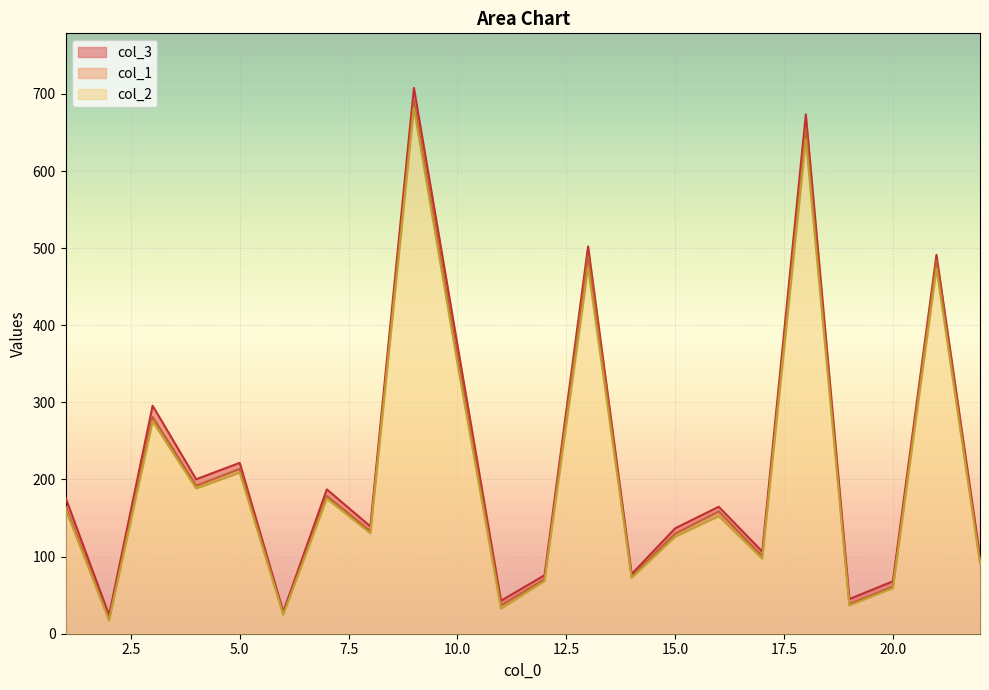

Which series has the widest spread of values?

col_3